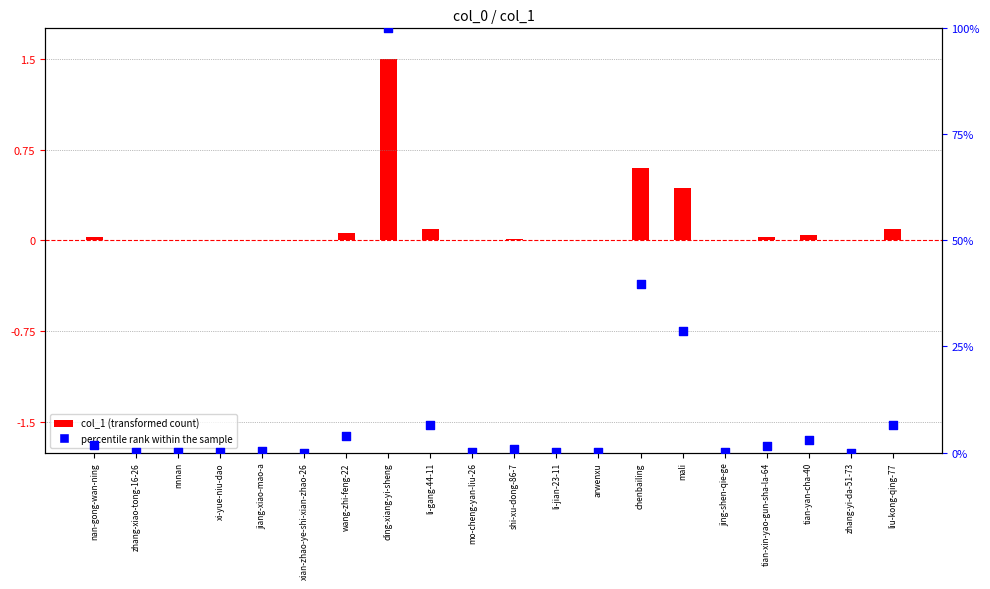

Which series contains the lowest Y value?

percentile rank within the sample